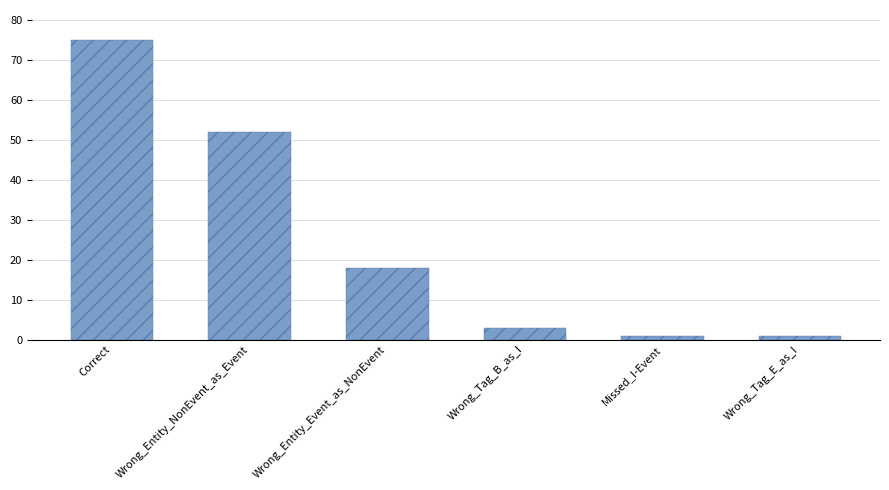

Reading left to right, extract all data points from this chart.

Correct=75	Wrong_Entity_NonEvent_as_Event=52	Wrong_Entity_Event_as_NonEvent=18	Wrong_Tag_B_as_I=3	Missed_I-Event=1	Wrong_Tag_E_as_I=1